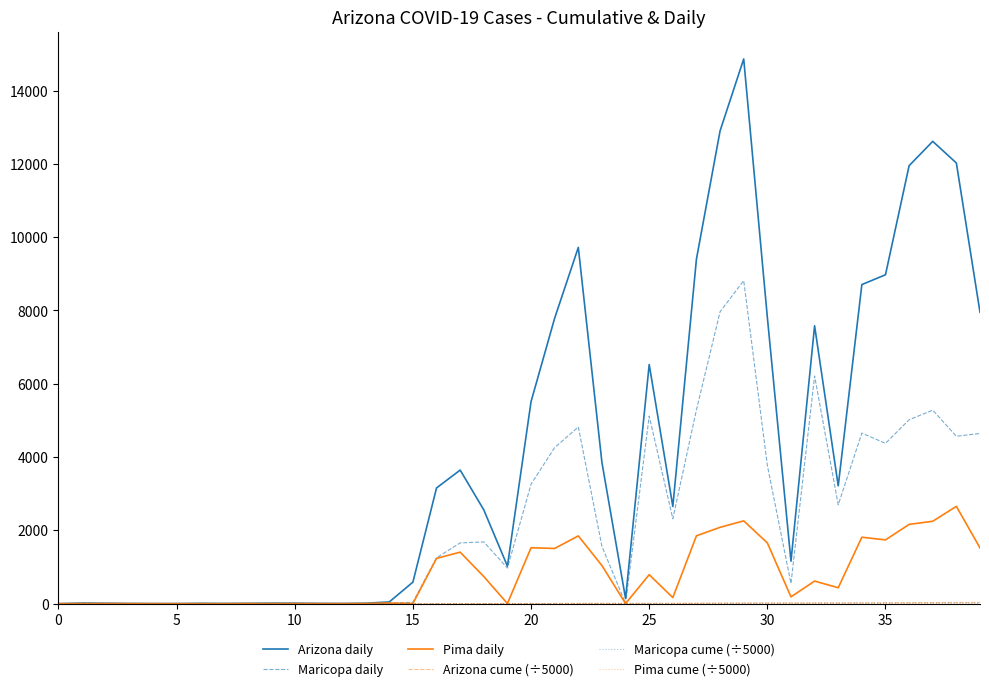

Which series has the largest total across all categories?

Arizona daily